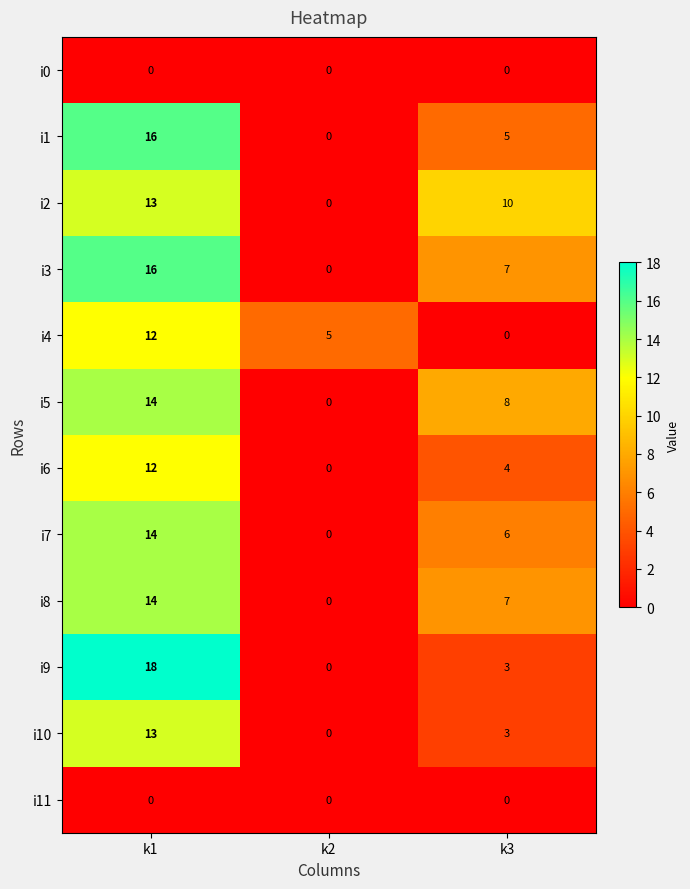

List the labels in order of i5 value, smallest first.

k2, k3, k1